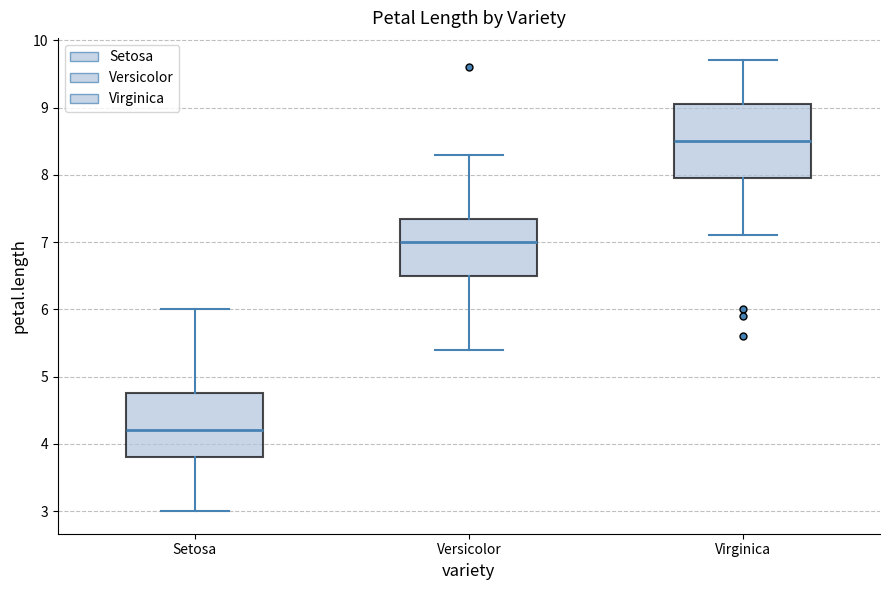

Which box has the lowest median line?

Setosa